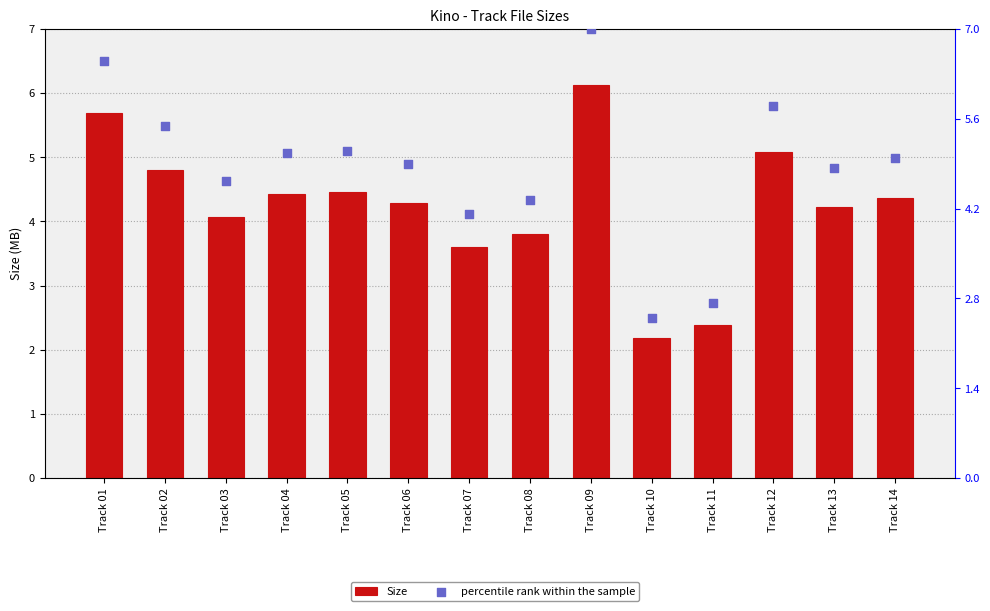

Which series has the widest spread of Y values?

percentile rank within the sample